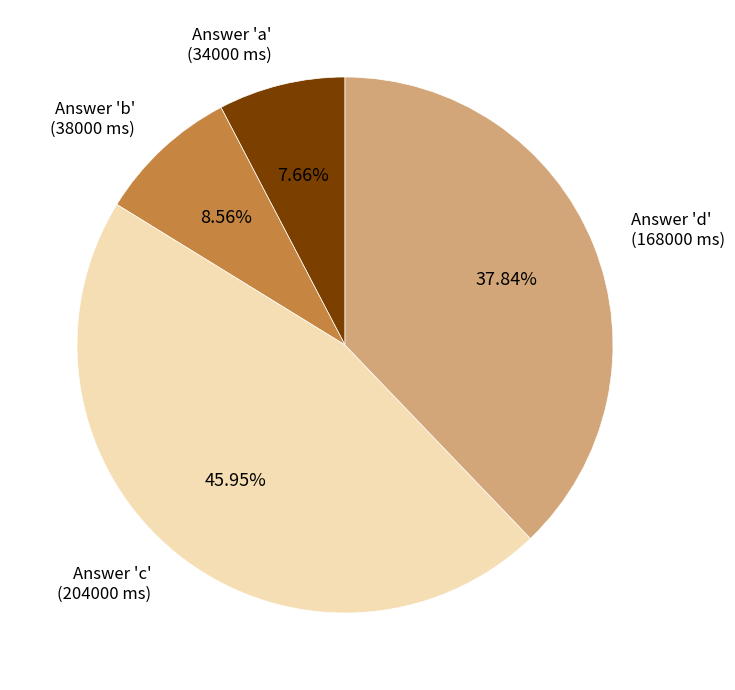

Count the number of slices in the pie.

4